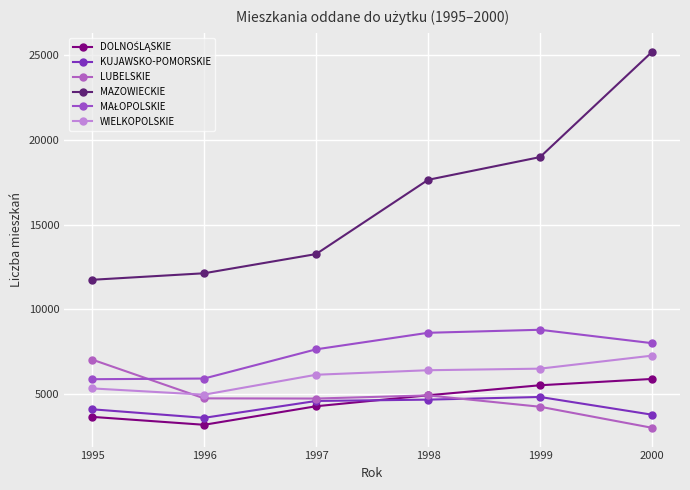

What is the value of the DOLNOŚLĄSKIE point at the 5th from the left?

5518